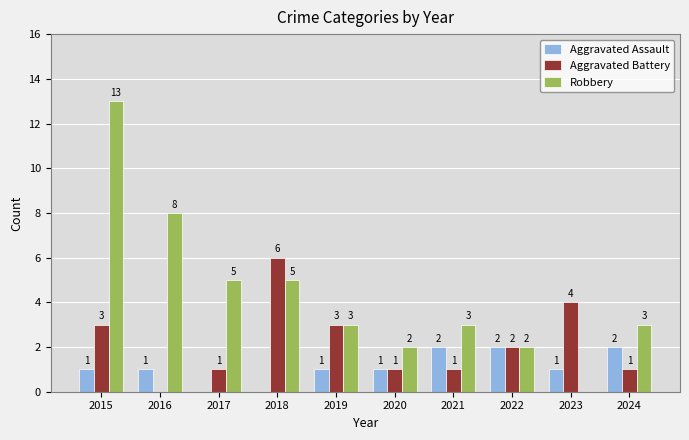

What is the sum of the Robbery values at 2021 and 2019?

6